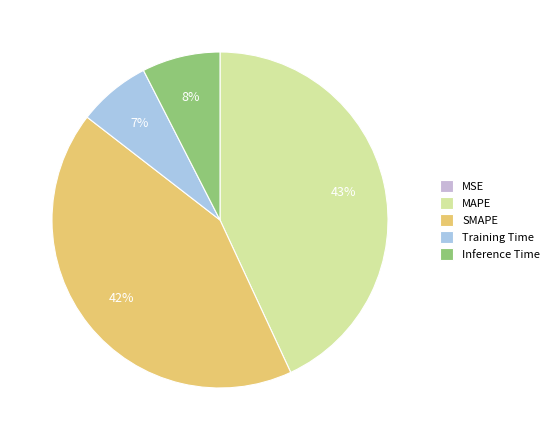

Is it true that MSE is 7% of the pie?

False